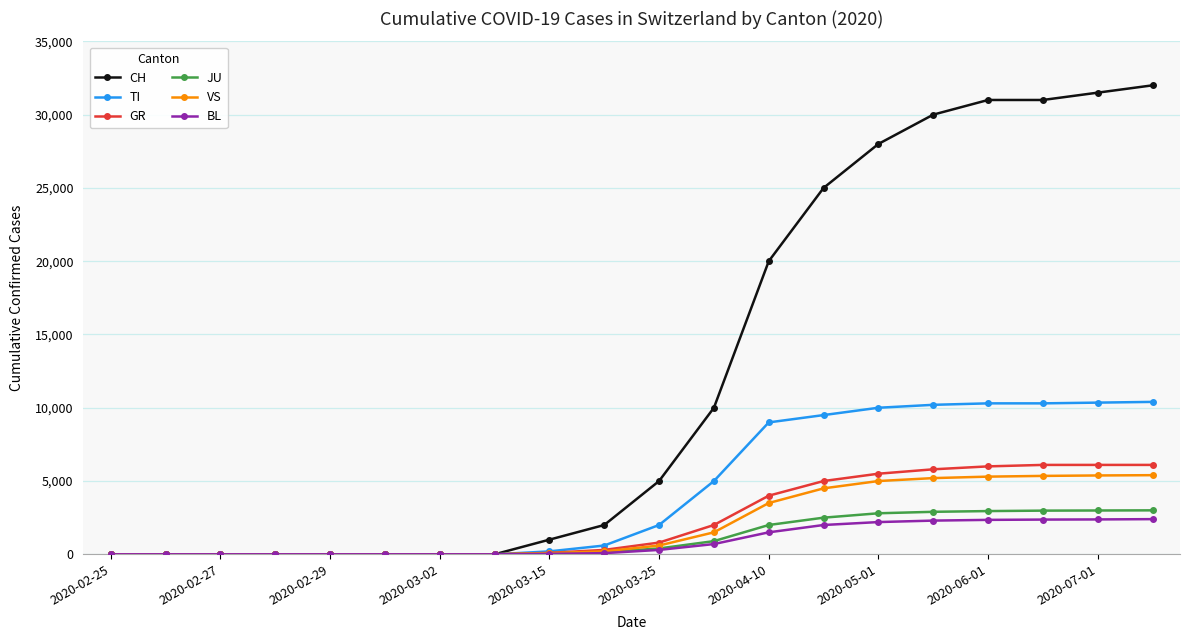

What is the maximum value for TI?

10400